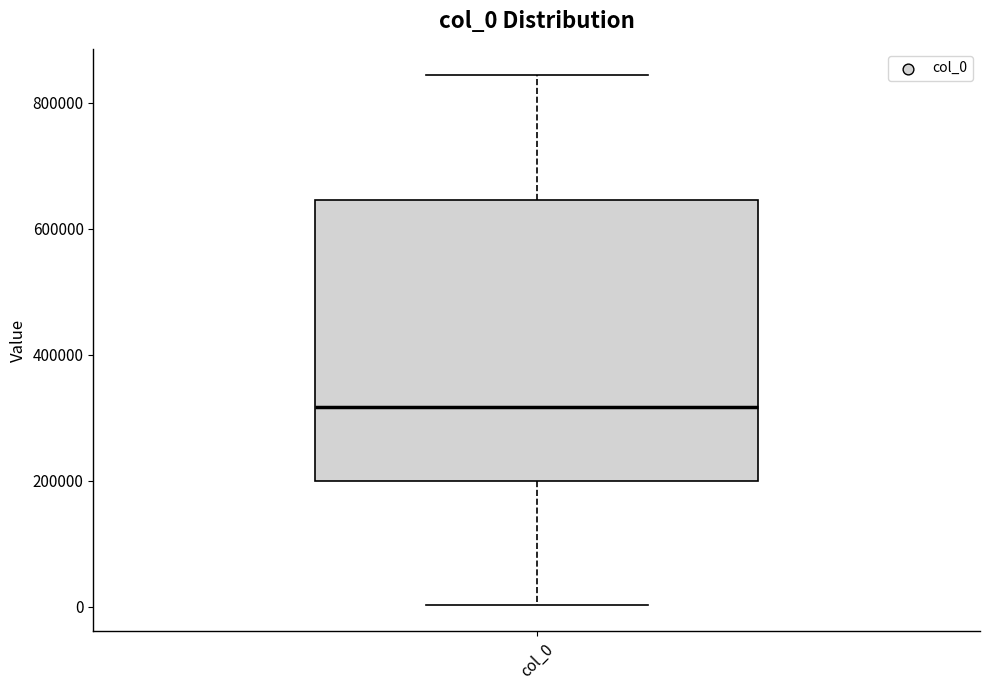

Read this box plot against the y-axis: the position of the median line, the range covered by the box, and the ends of both whiskers. The values are not printed on the chart, so give them approximately, as read against the axis.

median 320000, box 200000 to 640000, whiskers 0 to 840000